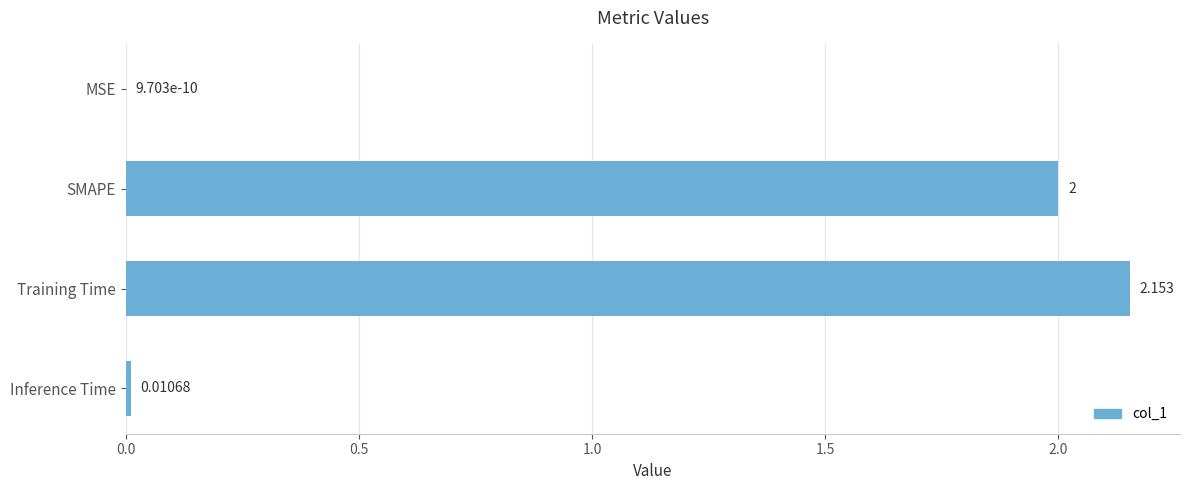

Are the bars horizontal?

Yes